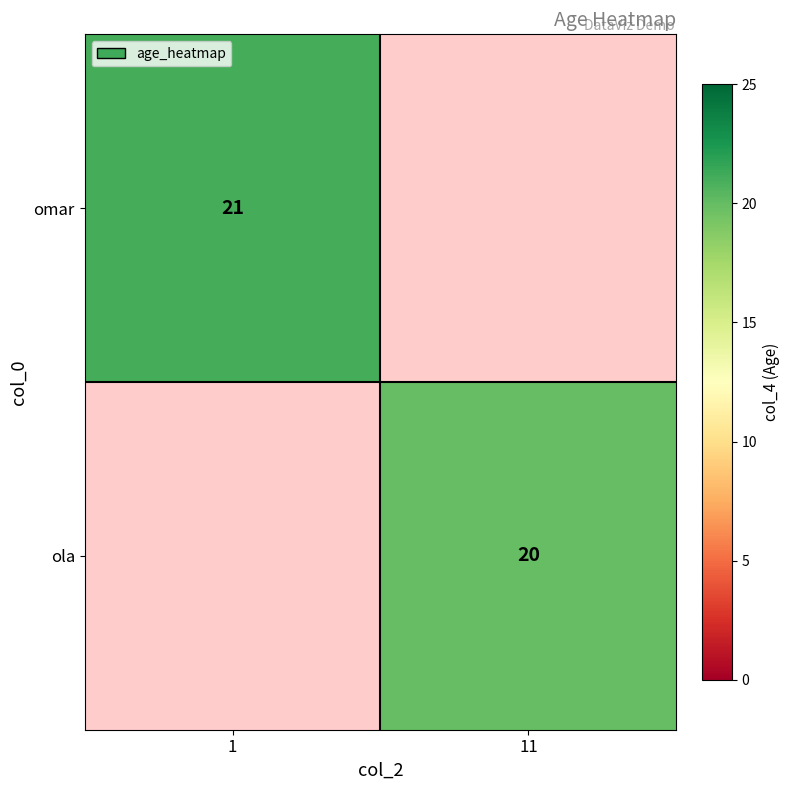

True or false: omar has a value of 21 at 1.

True